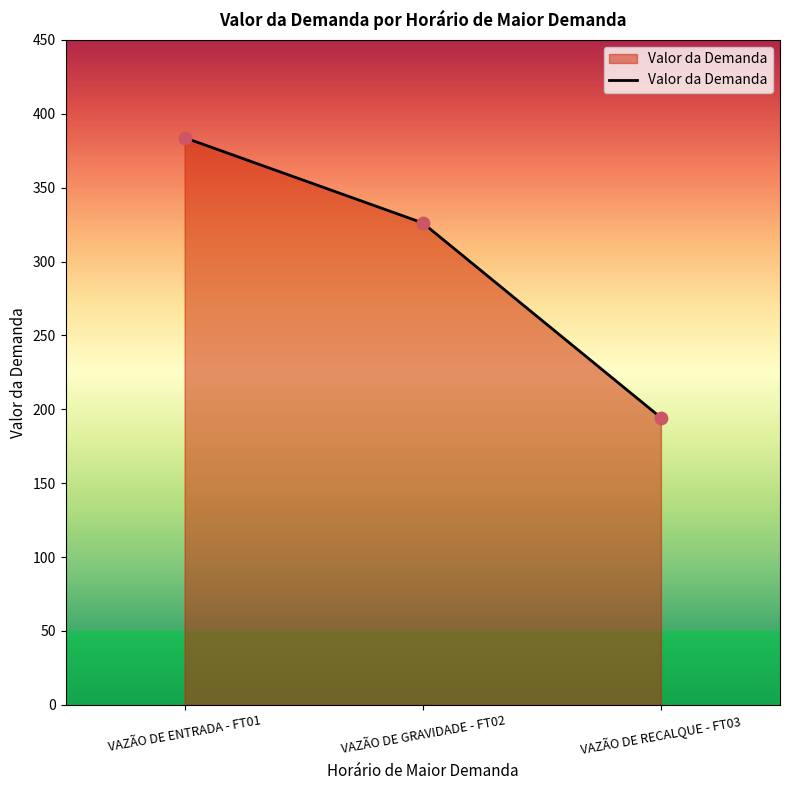

What is the change in value from VAZÃO DE ENTRADA - FT01 to VAZÃO DE RECALQUE - FT03?

-189.5